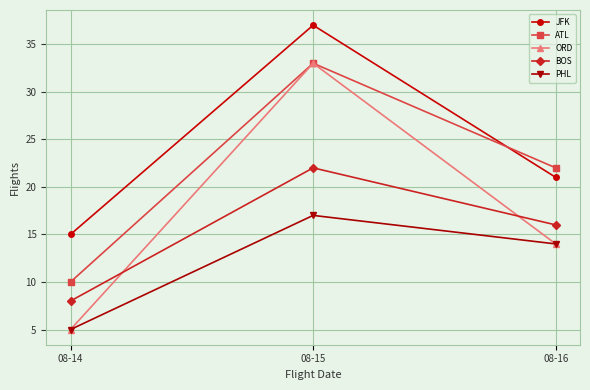

Reading left to right, list all the values displayed in this chart.

JFK: 08-14=15	08-15=37	08-16=21
ATL: 08-14=10	08-15=33	08-16=22
ORD: 08-14=5	08-15=33	08-16=14
BOS: 08-14=8	08-15=22	08-16=16
PHL: 08-14=5	08-15=17	08-16=14